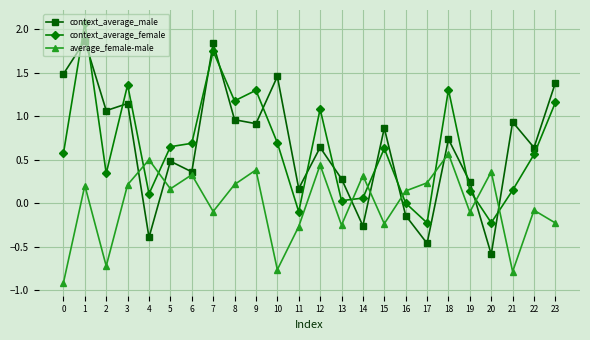

How many intersections are there between average_female-male and context_average_female?

8